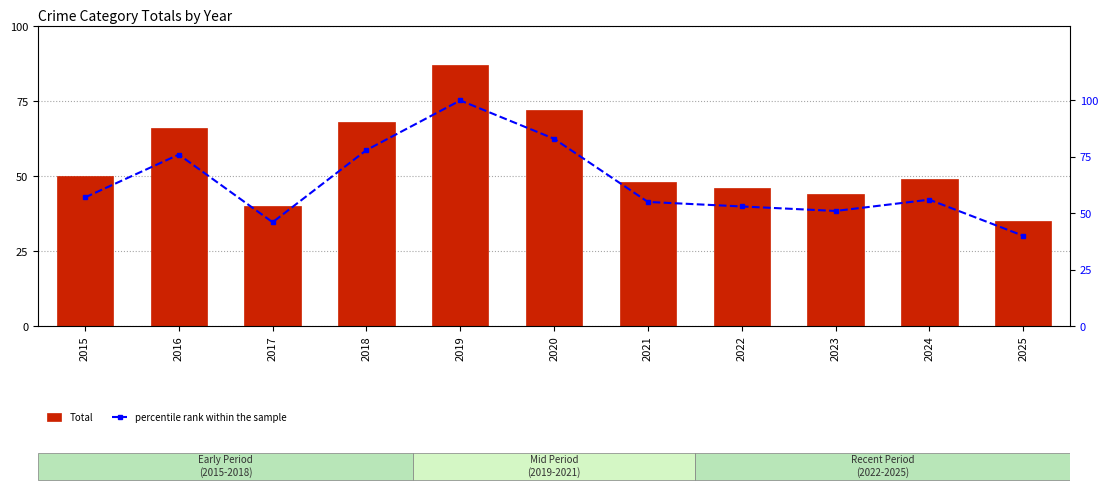

What is the sum of all percentile rank within the sample values?

695